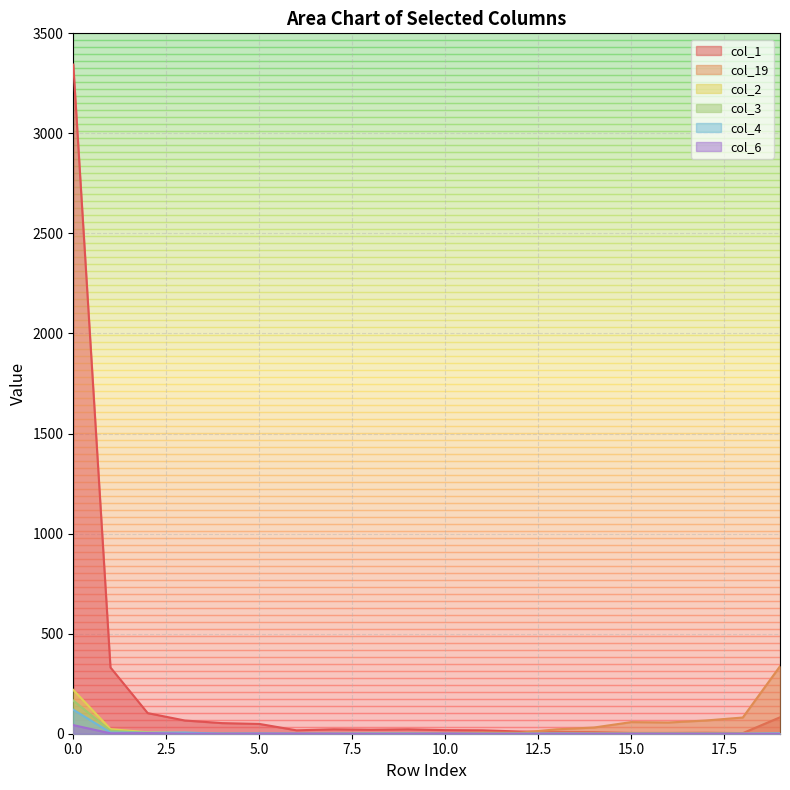

Between 5 and 13, which is larger?

5